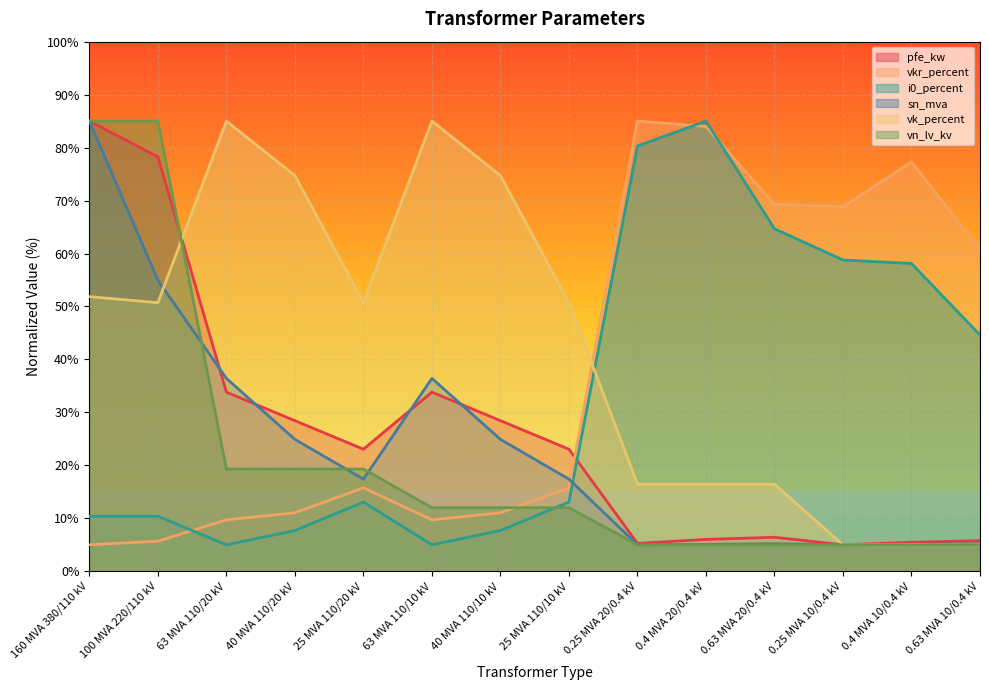

True or false: sn_mva has more than 0 interior local peaks.

True